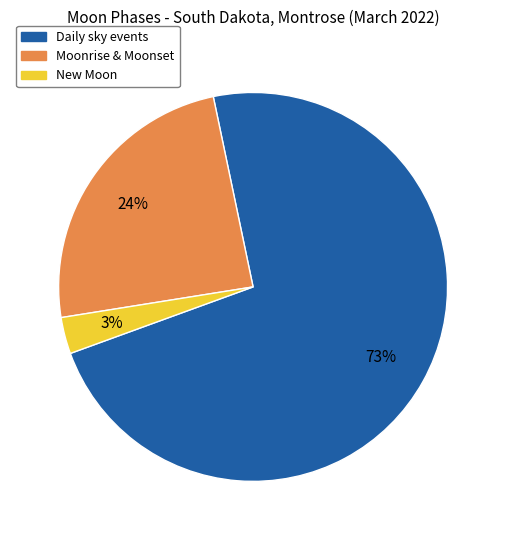

Does any single category account for the majority?

Yes